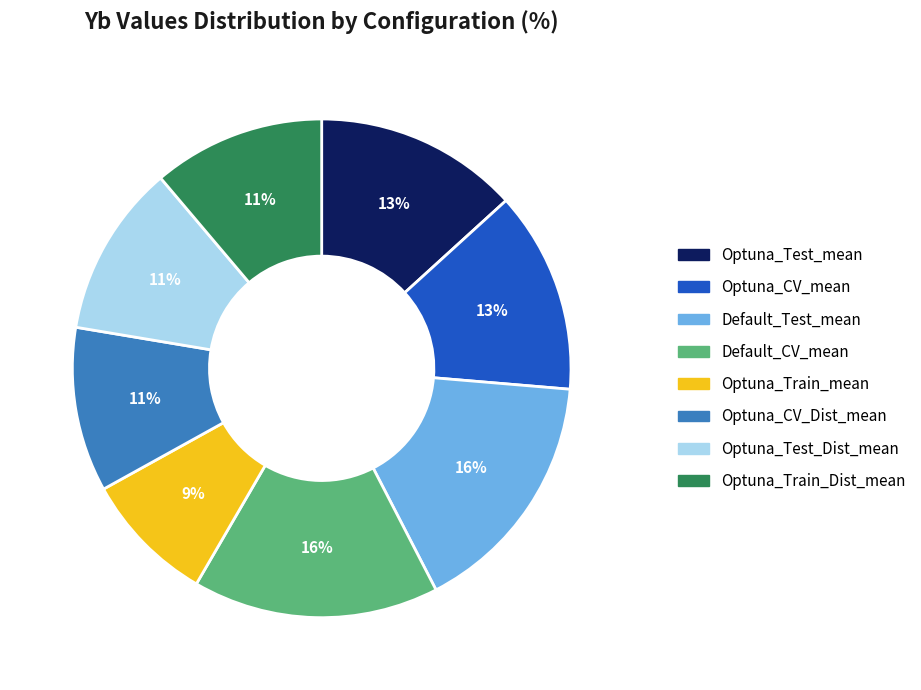

Does any single category account for the majority?

No